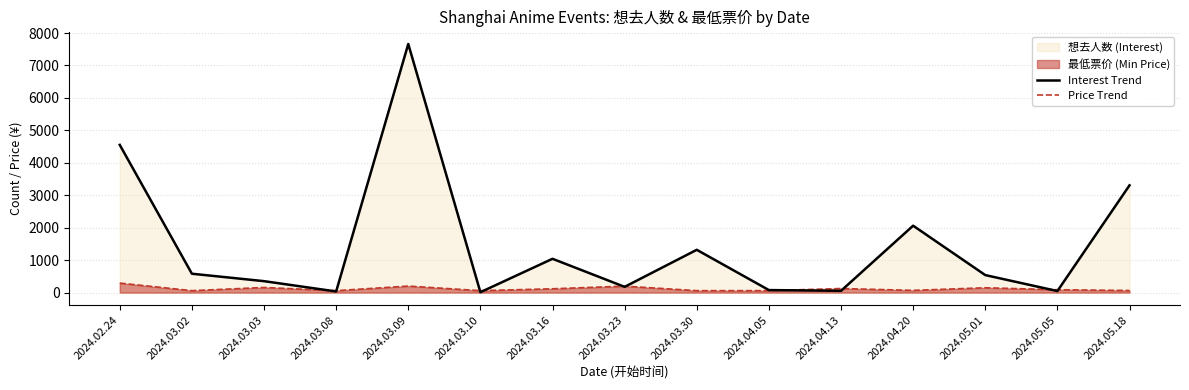

Rank the categories by Interest Trend value from highest to lowest.

2024.03.09, 2024.02.24, 2024.05.18, 2024.04.20, 2024.03.30, 2024.03.16, 2024.03.02, 2024.05.01, 2024.03.03, 2024.03.23, 2024.04.05, 2024.04.13, 2024.05.05, 2024.03.08, 2024.03.10